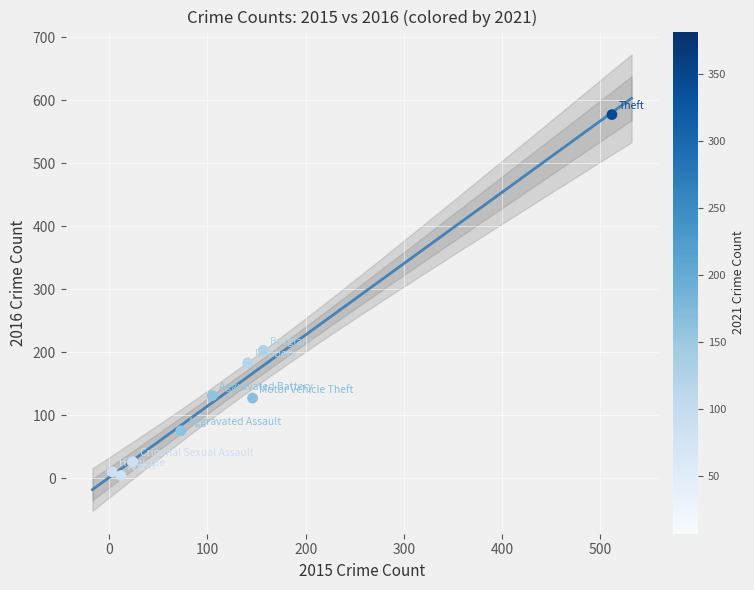

What is the average X value?

130